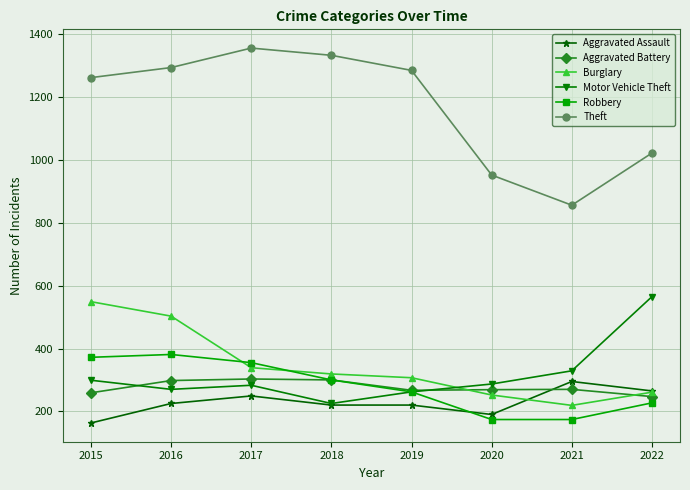

Which series has the largest total across all categories?

Theft